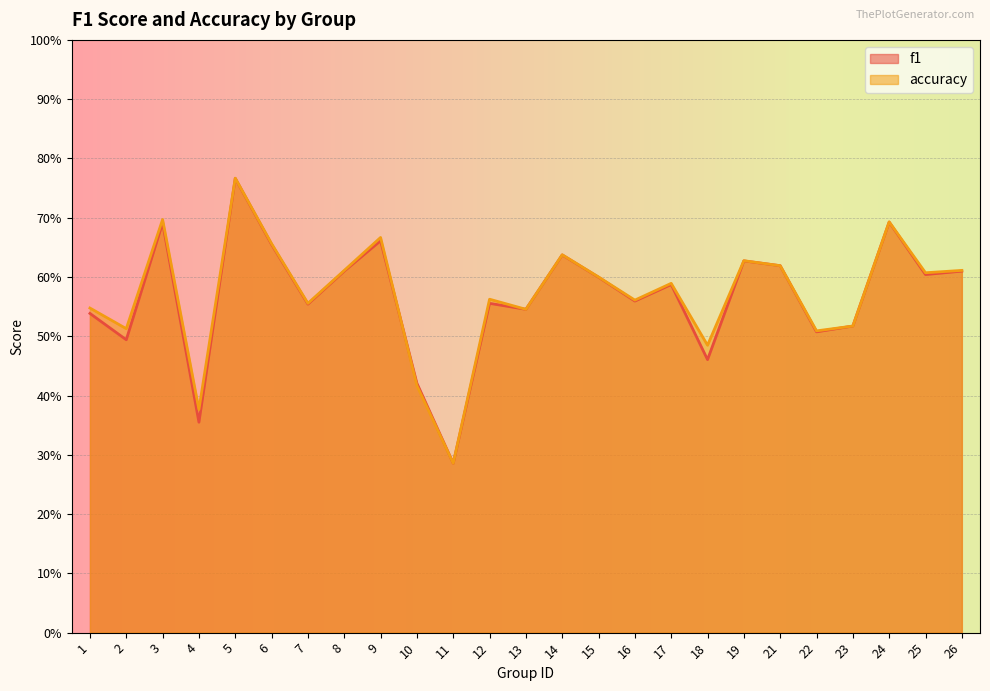

What is the difference between the maximum and minimum values in the accuracy series?

0.5